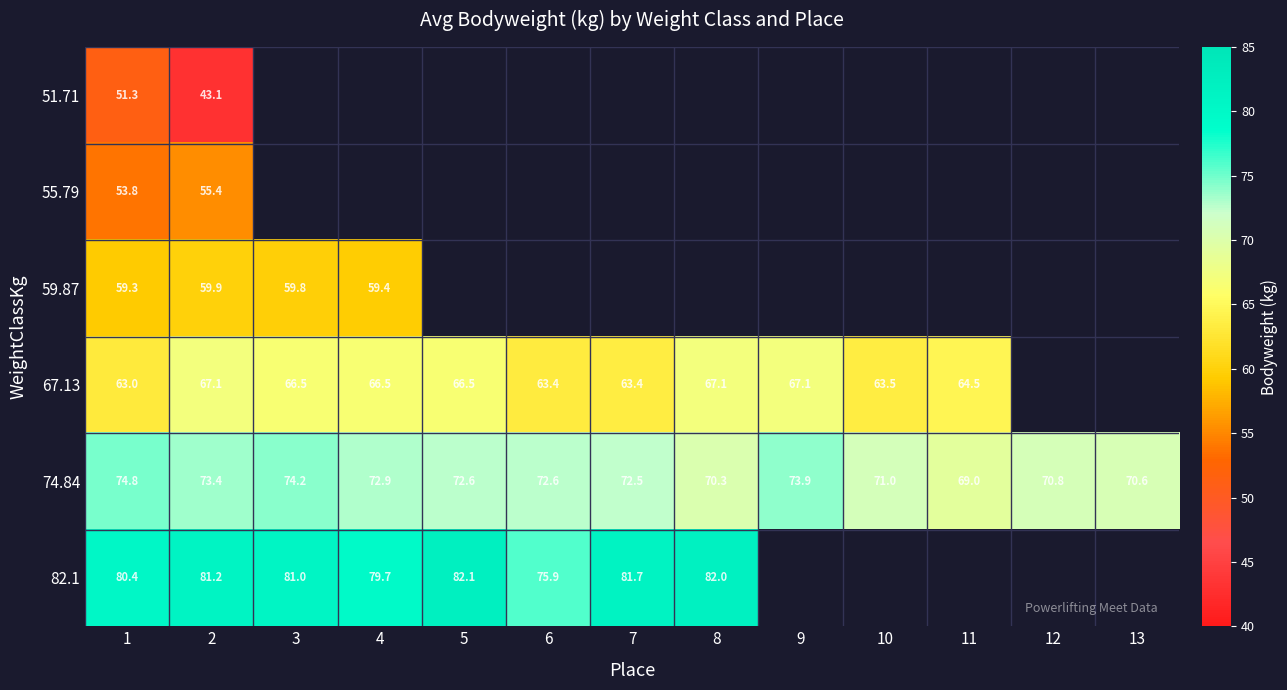

The value of 82.1 at 8 is 82.0. True or false?

True